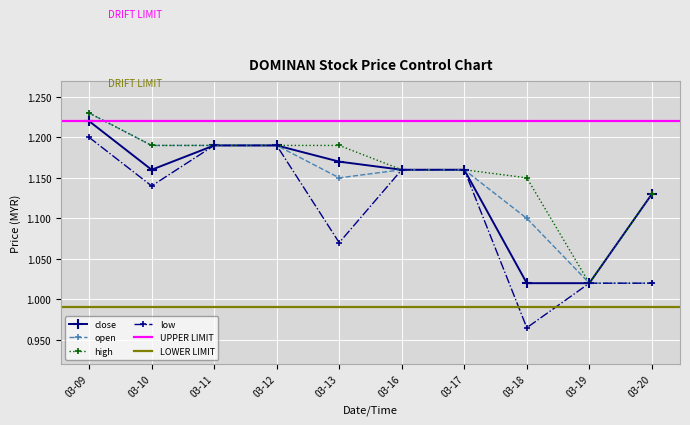

What is the average value of the close series?

1.1